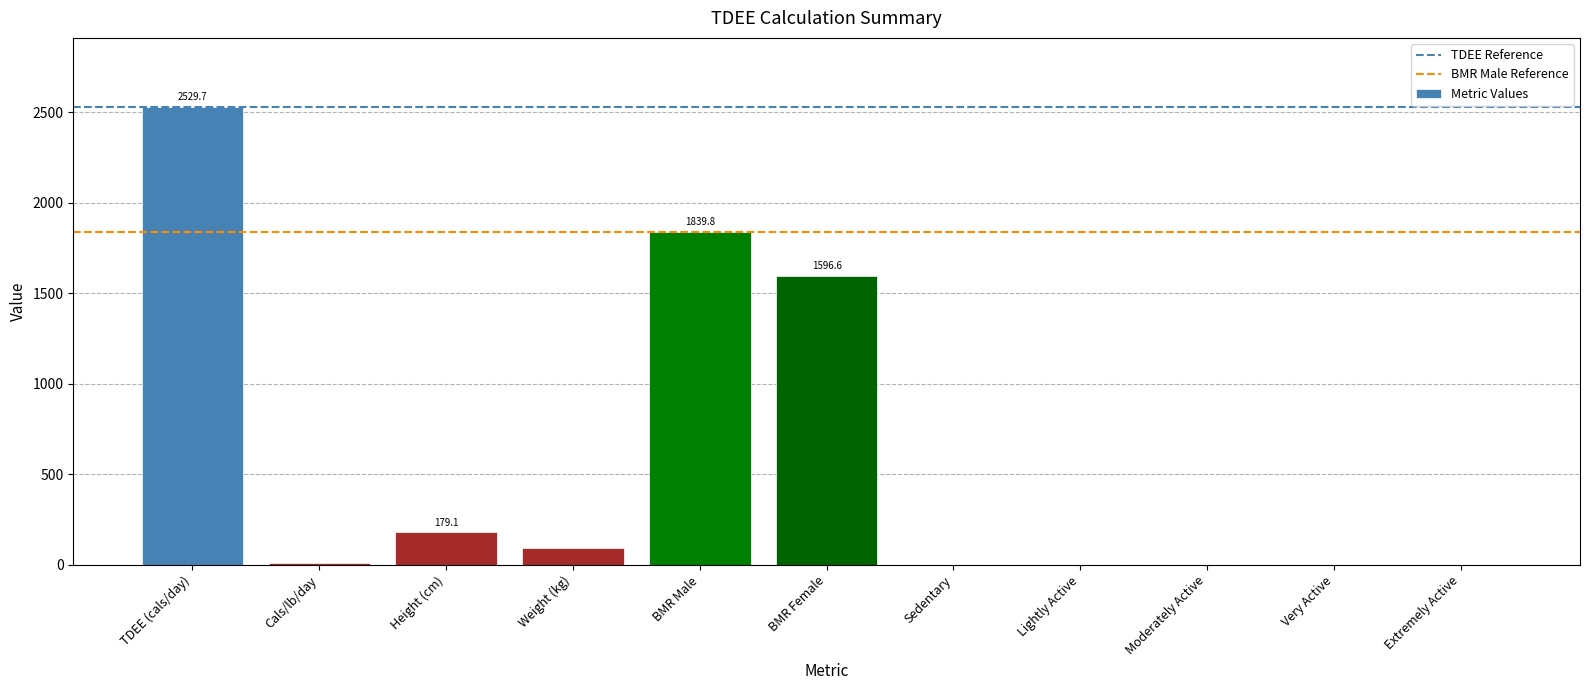

What is the average value?

568.9